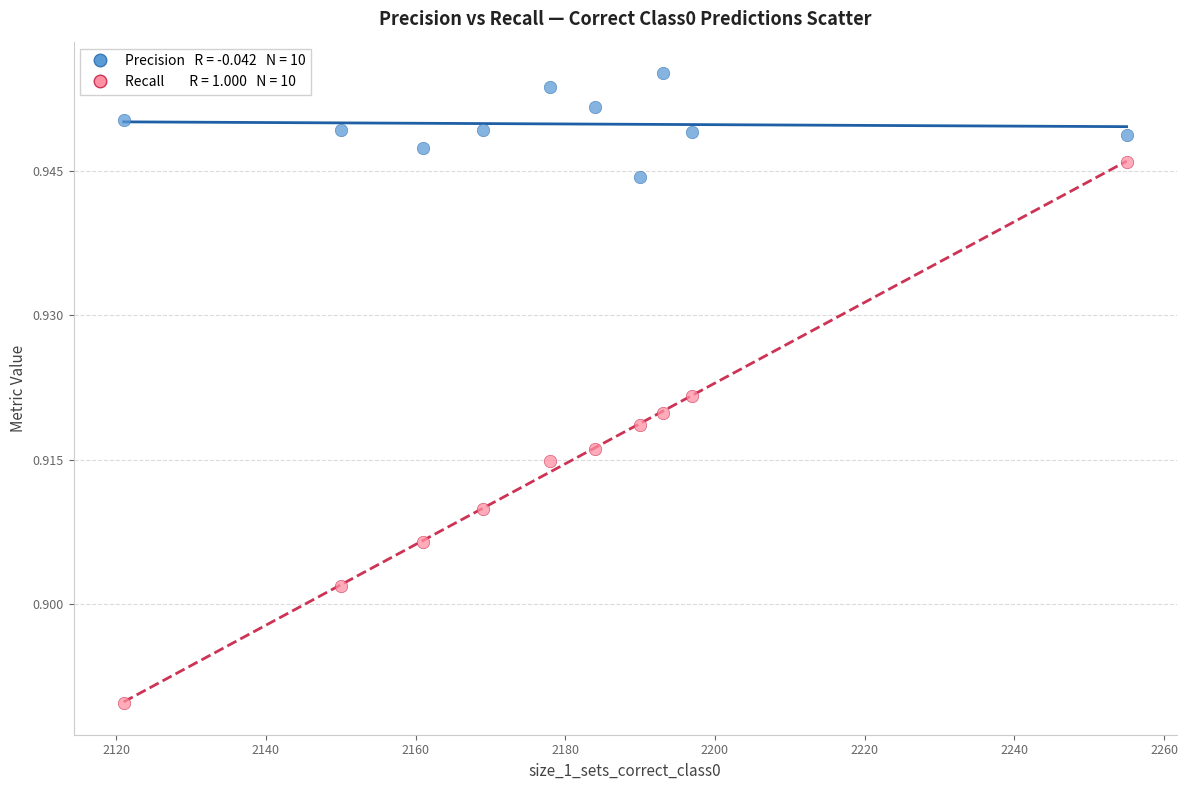

Across all data points, what is the range of X values (max minus min)?

134.0